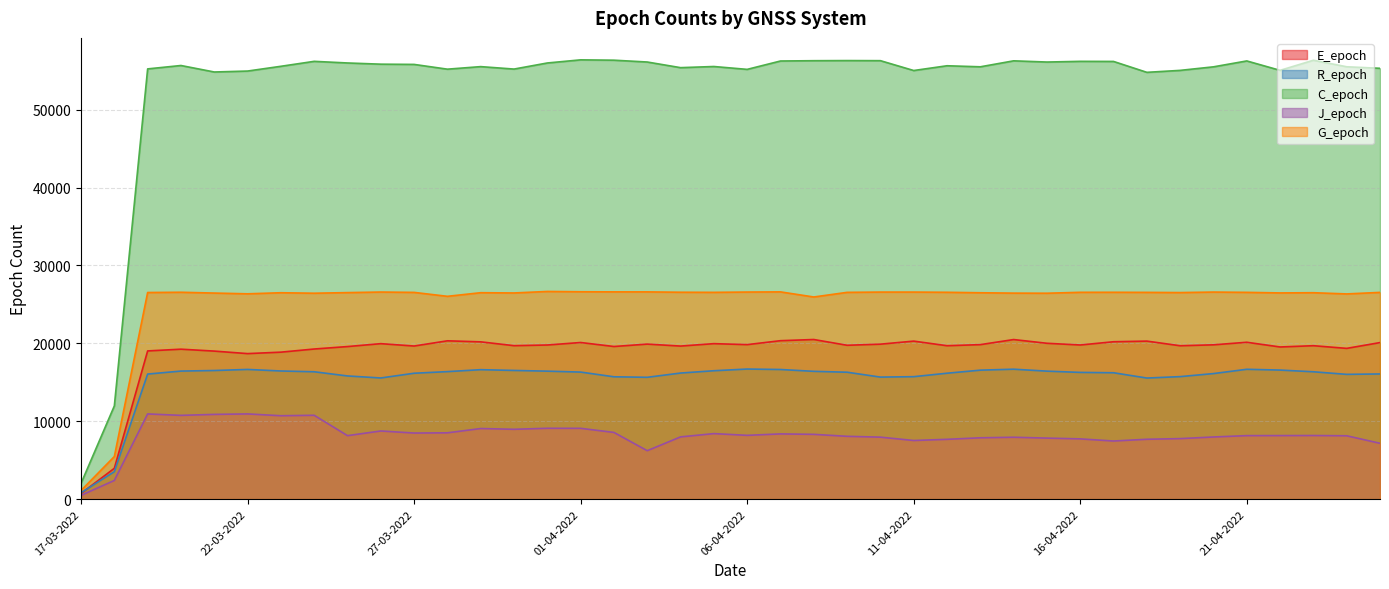

True or false: G_epoch and C_epoch intersect in this chart.

False